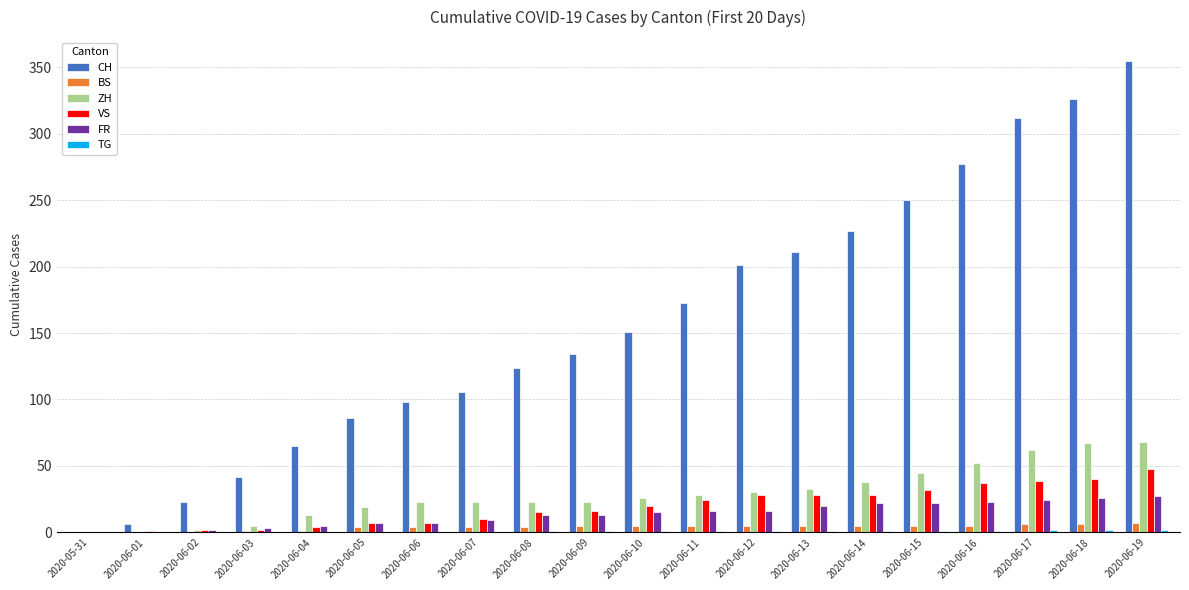

Where is ZH nearest to the value 34?

2020-06-13